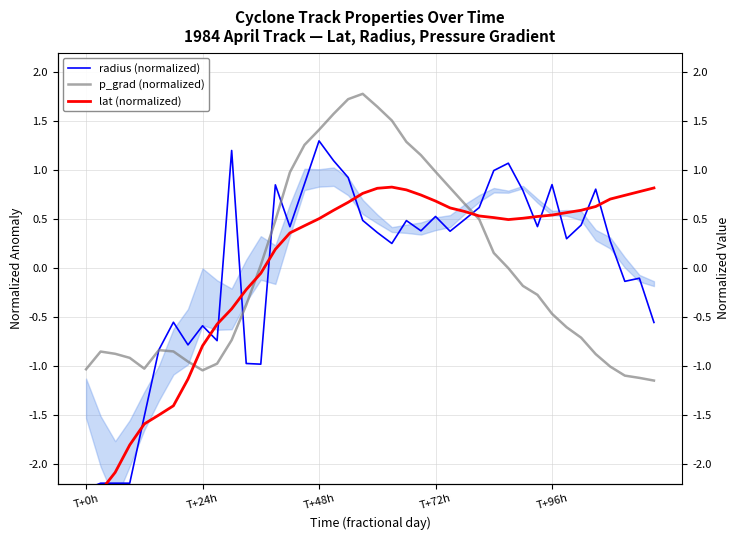

Is it true that p_grad (normalized) equals -0.5 at T+96h?

True